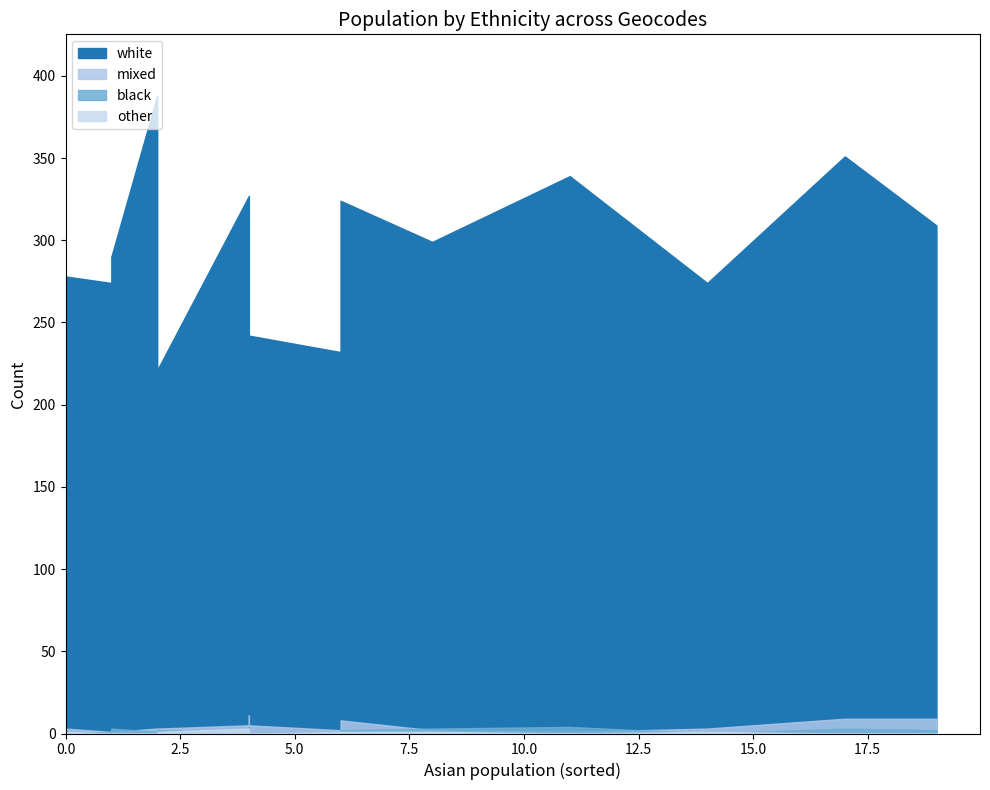

The value of black at E00125018 is 1. True or false?

False